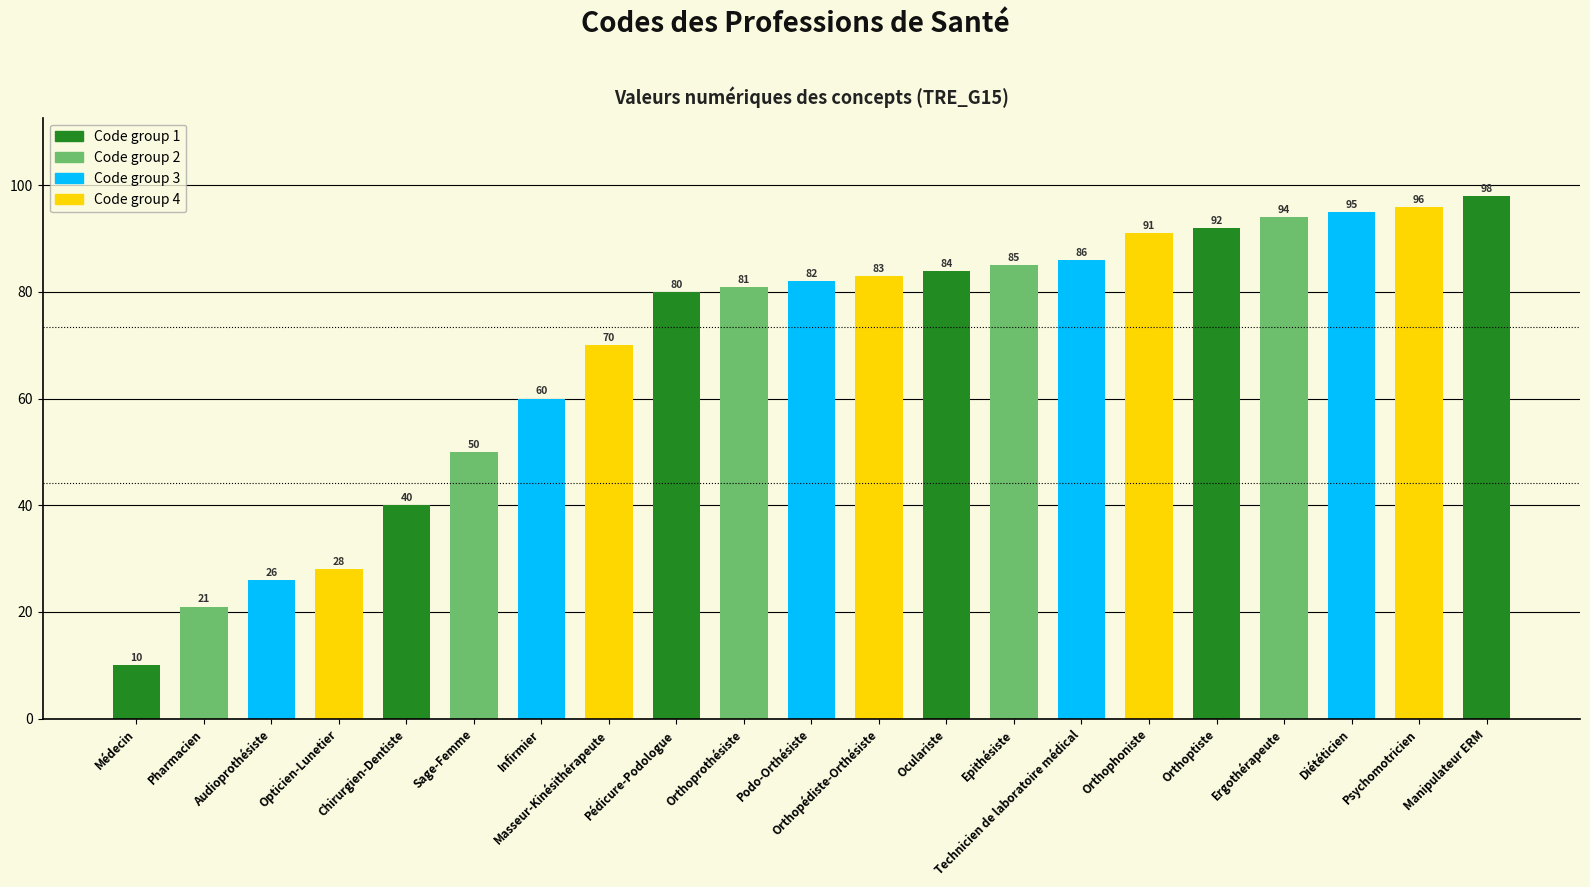

Rank the categories by value from highest to lowest.

Manipulateur ERM, Psychomotricien, Diététicien, Ergothérapeute, Orthoptiste, Orthophoniste, Technicien de laboratoire médical, Epithésiste, Oculariste, Orthopédiste-Orthésiste, Podo-Orthésiste, Orthoprothésiste, Pédicure-Podologue, Masseur-Kinésithérapeute, Infirmier, Sage-Femme, Chirurgien-Dentiste, Opticien-Lunetier, Audioprothésiste, Pharmacien, Médecin